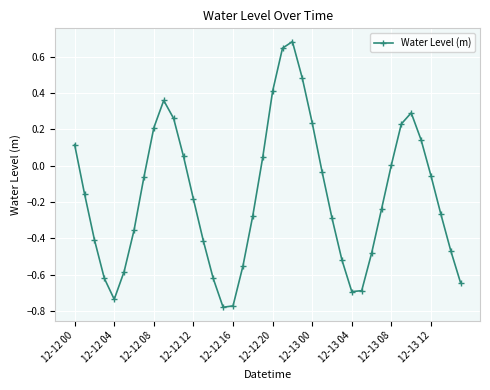

True or false: the data has more than 2 interior local peaks.

True